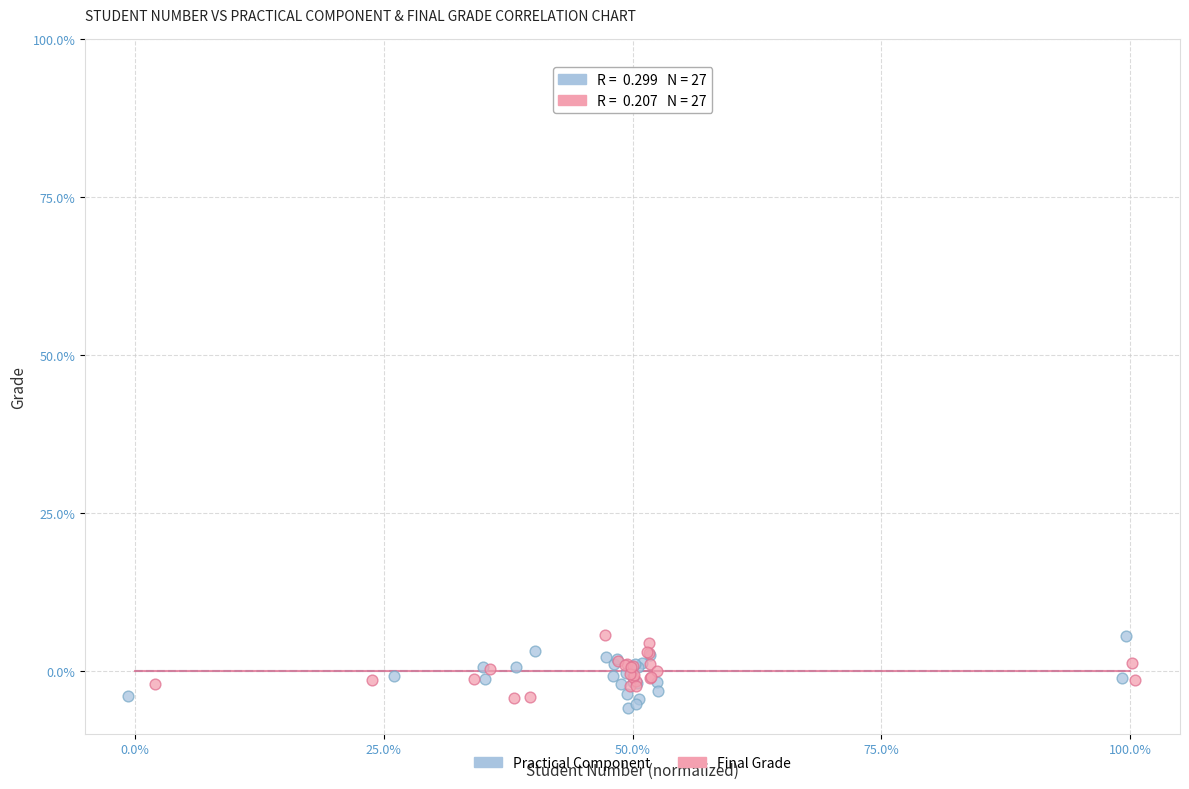

What are all the series names shown in the legend?

Practical Component, Final Grade